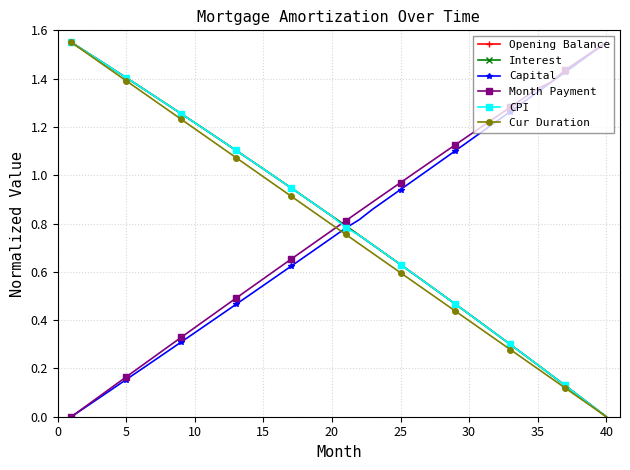

True or false: Capital has more than 0 points higher than both neighbors.

False